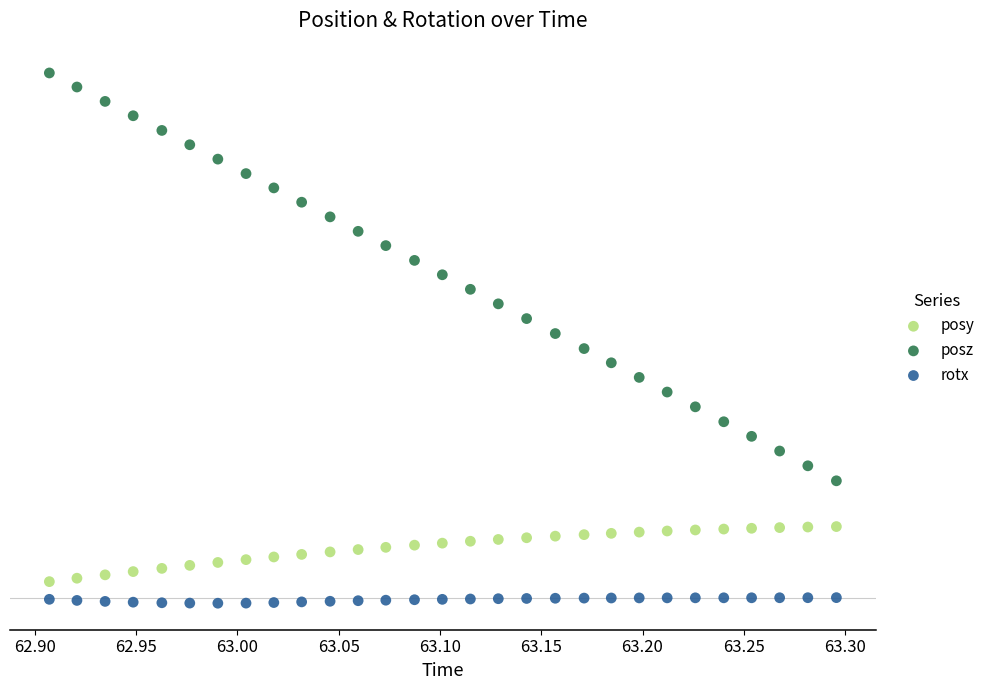

Which series reaches the maximum Y coordinate?

posz